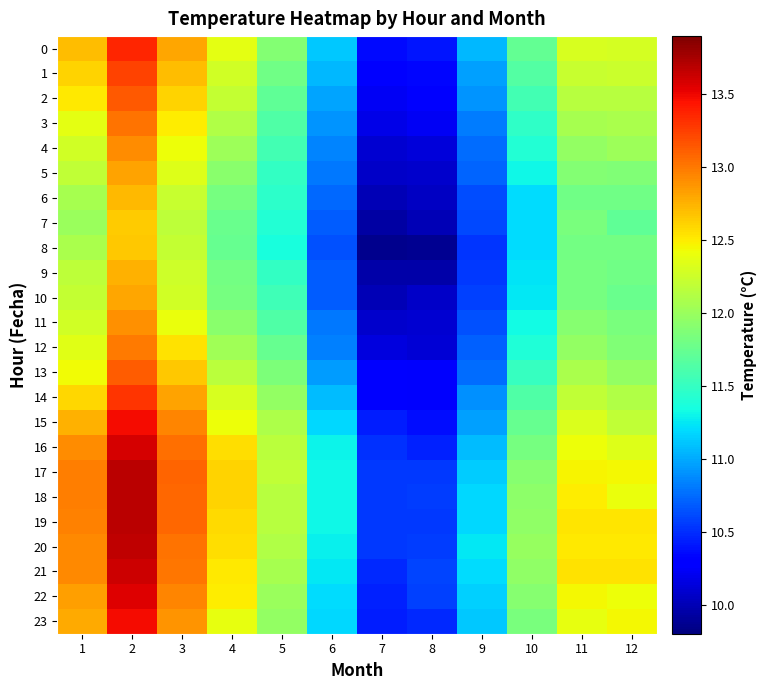

Which series has the largest total across all categories?

19